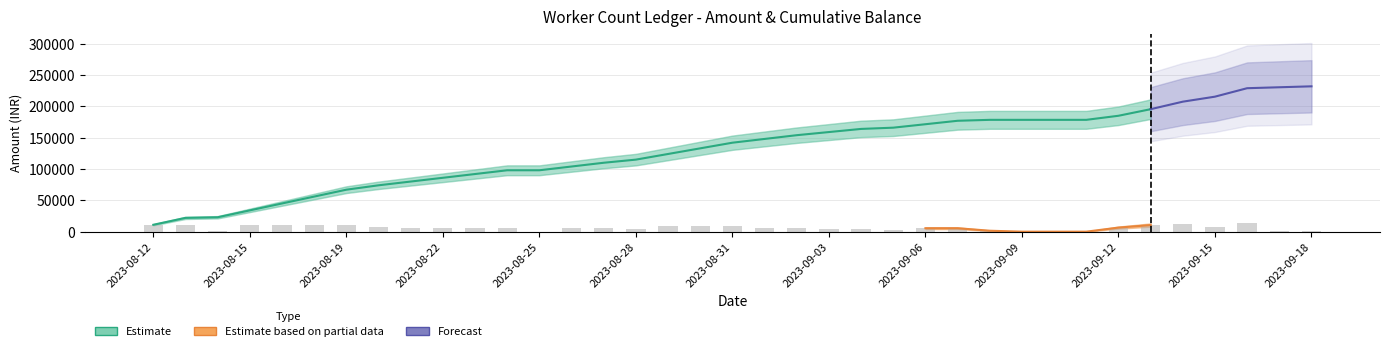

What position from the left is 2023-08-19?

7